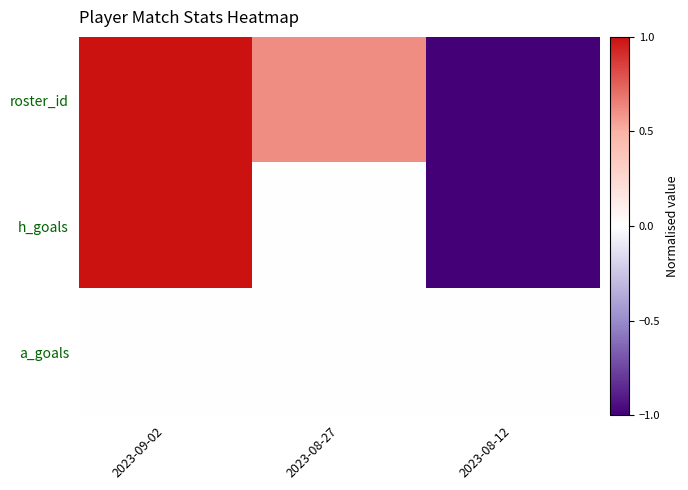

Between 2023-08-12 and 2023-08-27, which is larger?

2023-08-27